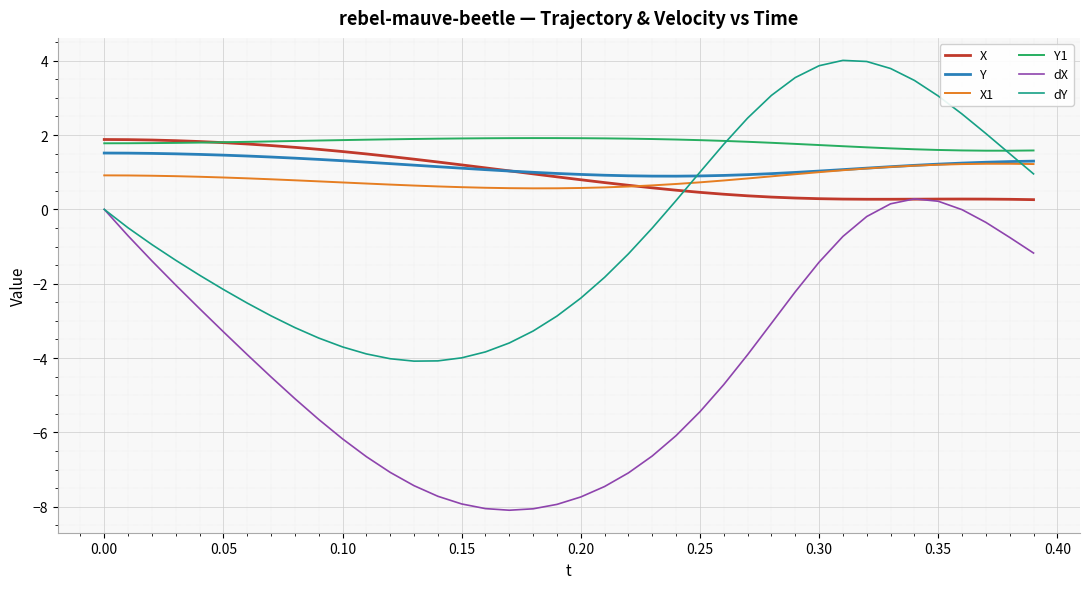

What is the greatest value displayed?

4.0